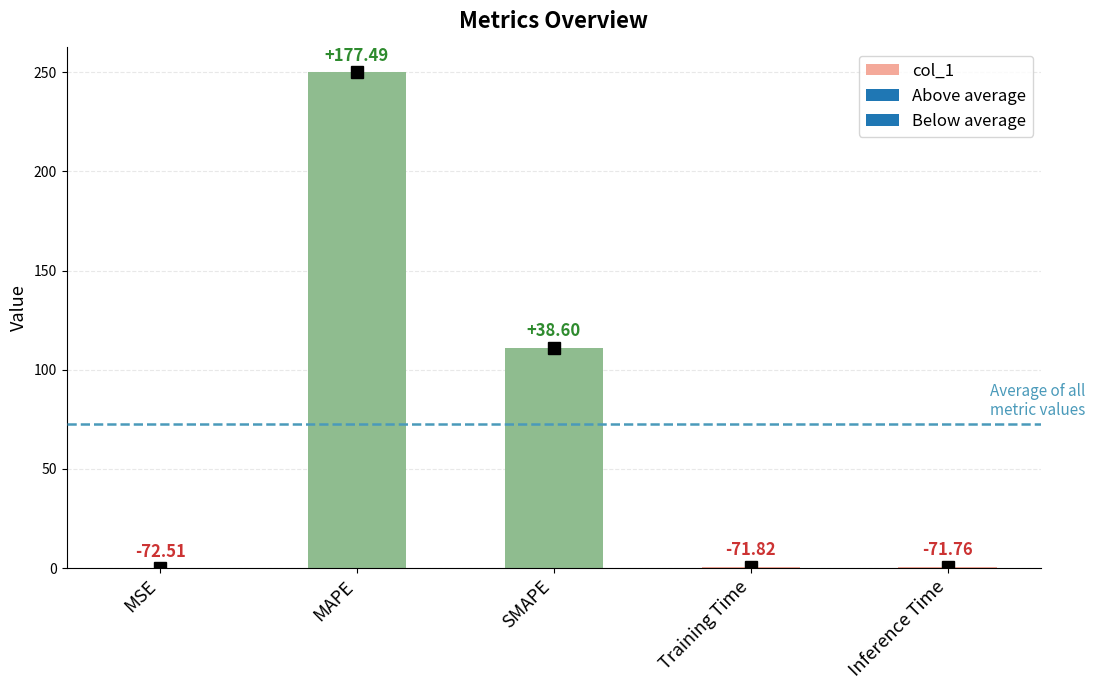

What is the sum of the values at MSE and SMAPE?

111.1